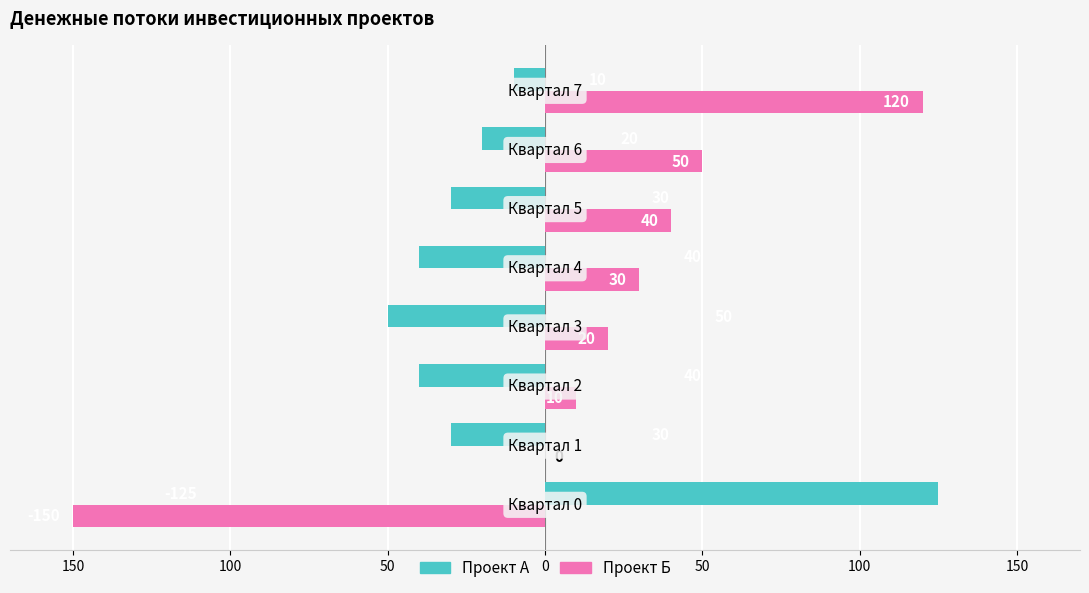

What are all the series names shown in the legend?

Проект А, Проект Б